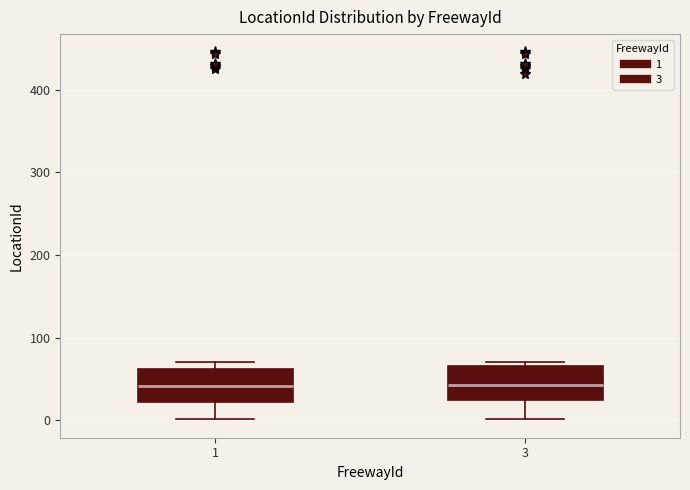

Where is the lower edge of the box at x = 3 on the y-axis? The values are not printed on the chart, so give them approximately, as read against the axis.

20